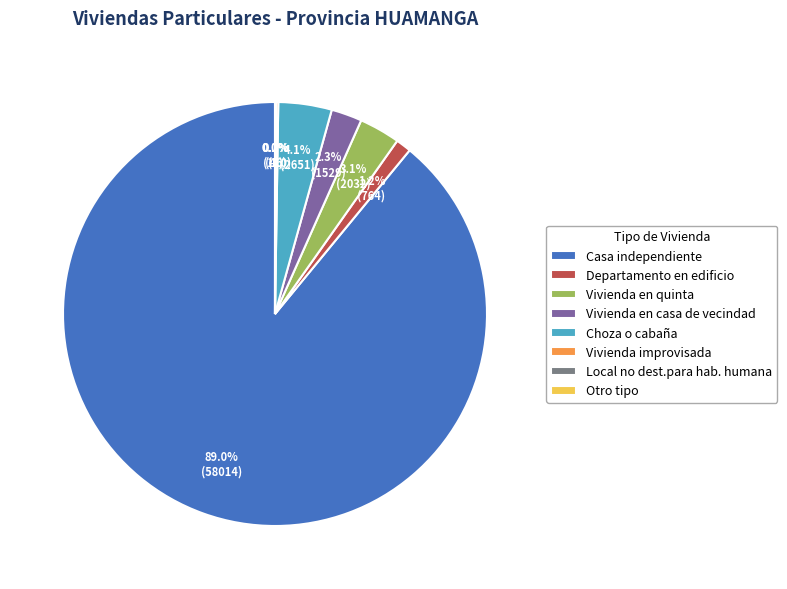

To the nearest percent, what is the combined percentage of Departamento en edificio and Vivienda en casa de vecindad?

4%